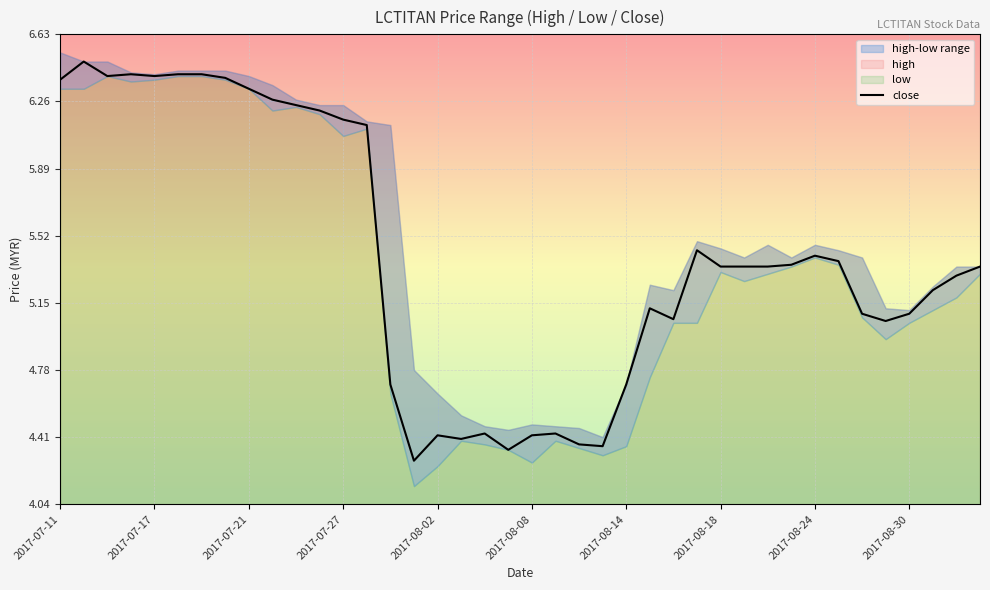

How many interior local valleys (lower than both neighbors) does the data have?

8